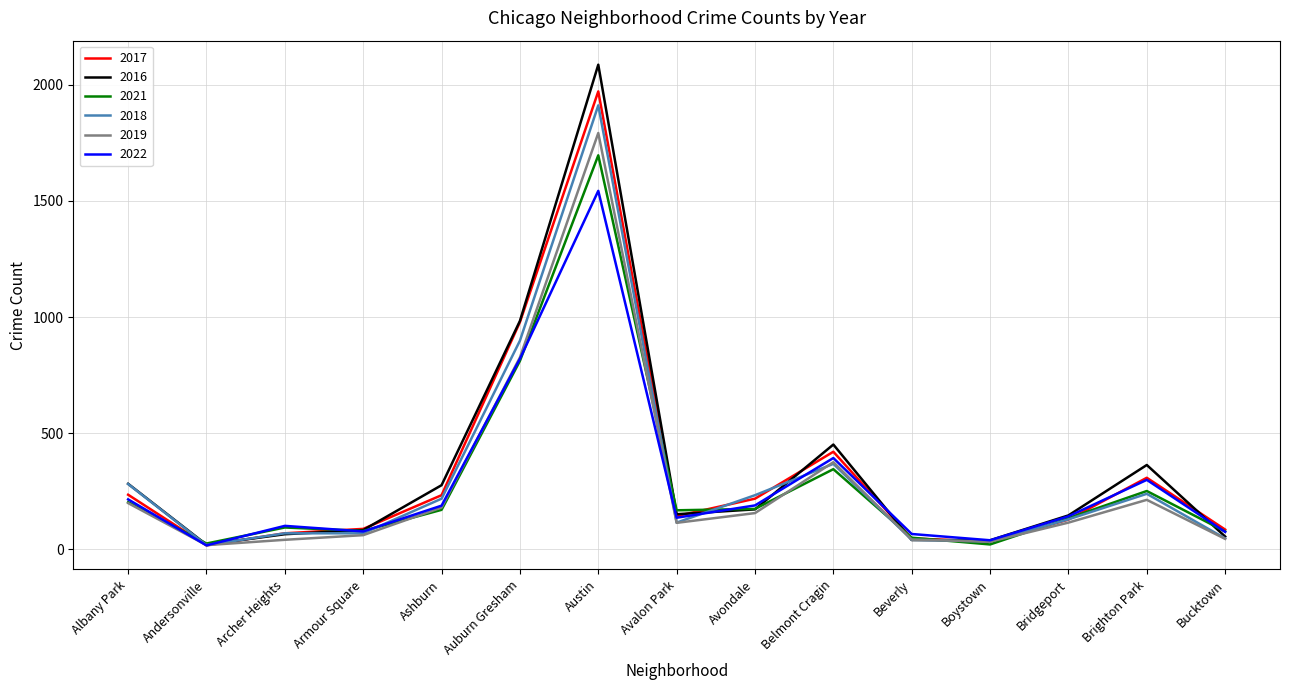

Which series has the widest spread of values?

2016